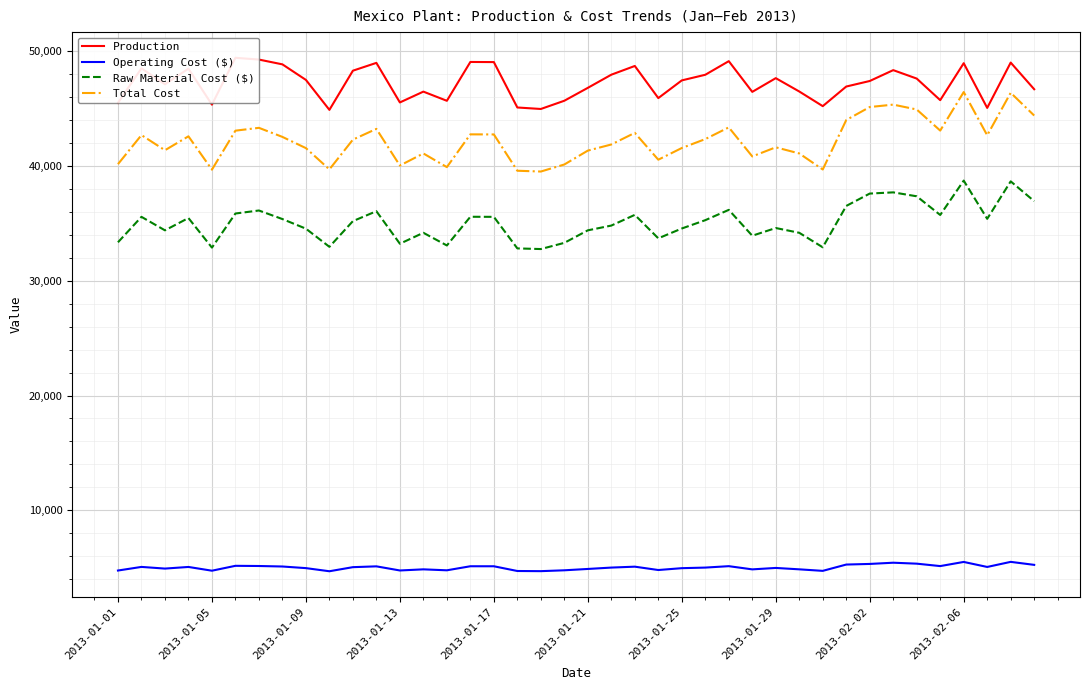

What is the sum of all Operating Cost ($) values?

200447.6